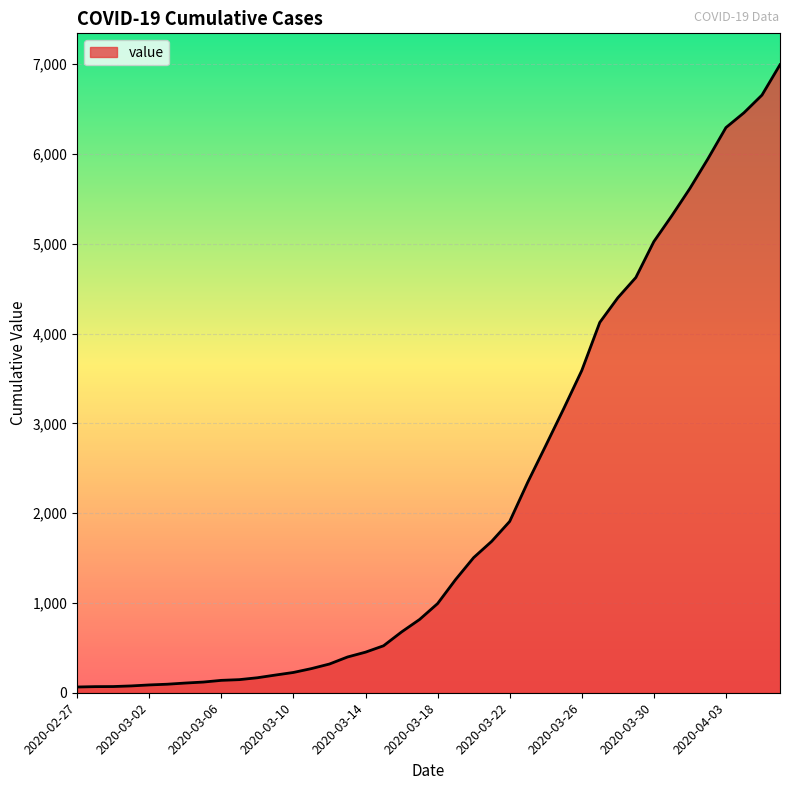

What is the sum of all values?

85677